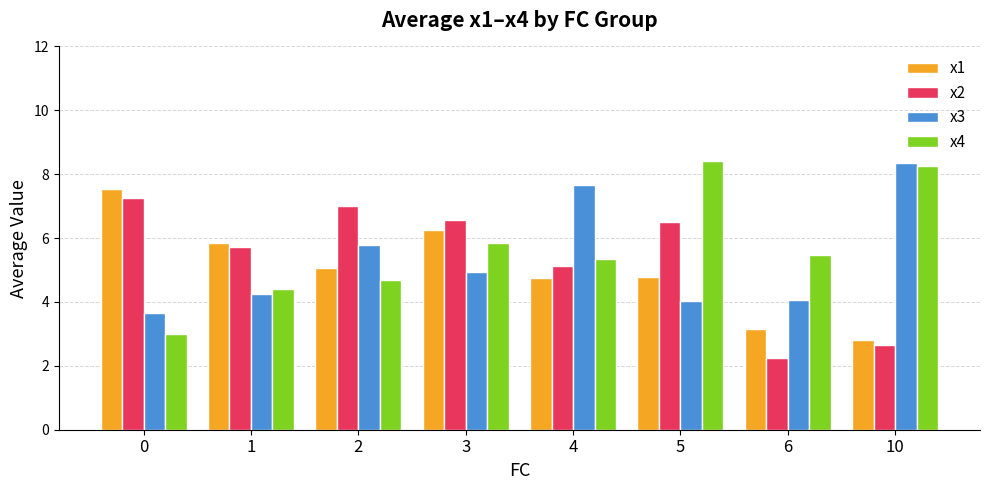

How many bars are there in total?

32